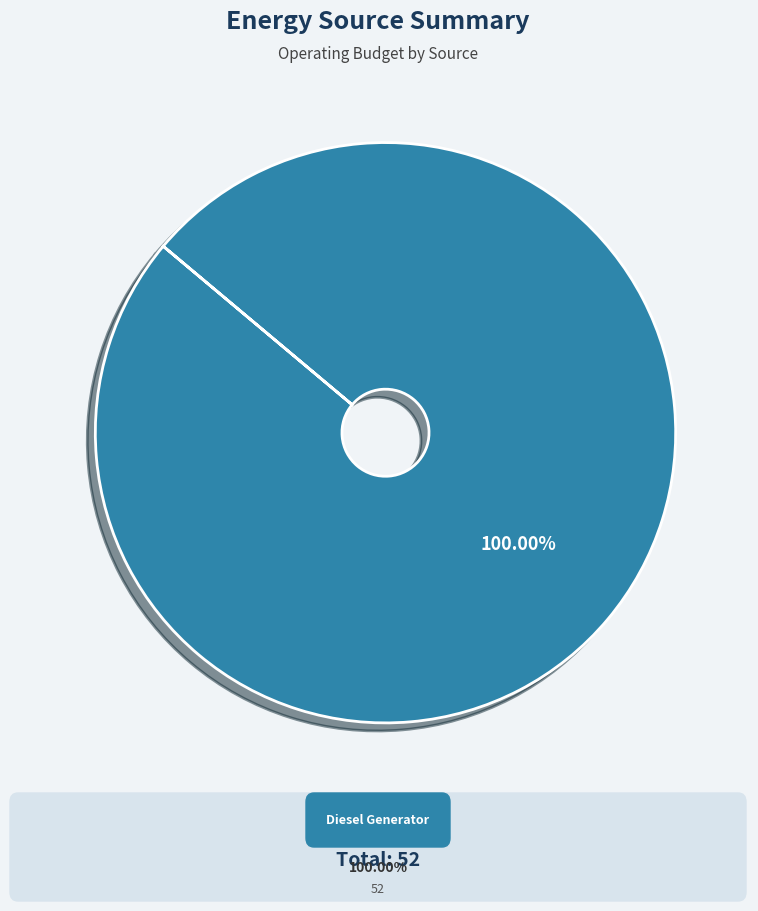

Is there a majority slice in this chart?

Yes